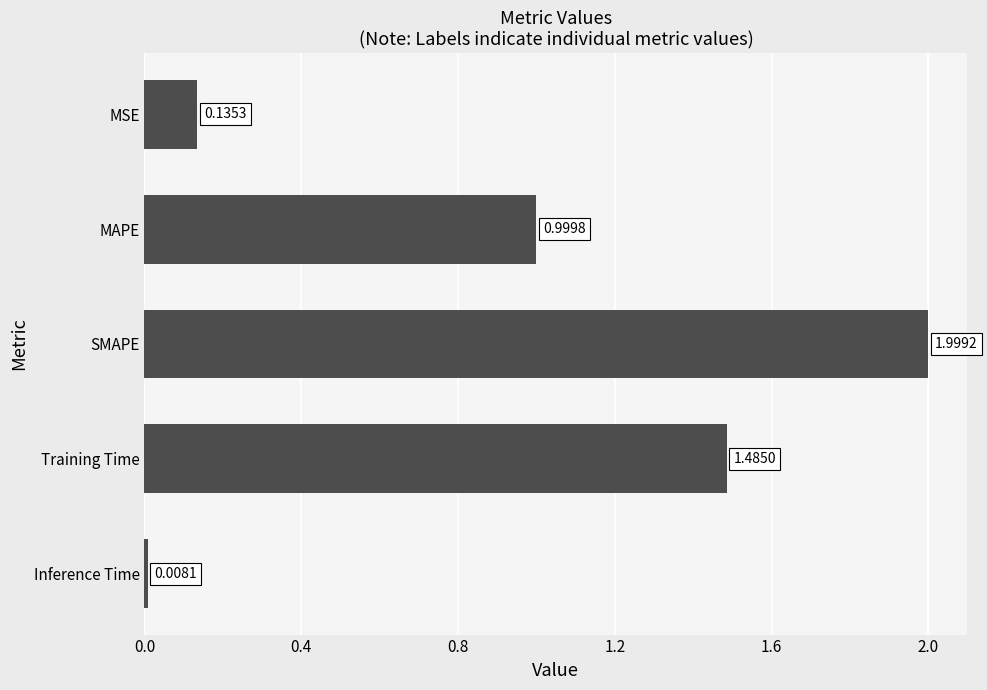

What is the greatest value displayed?

2.0